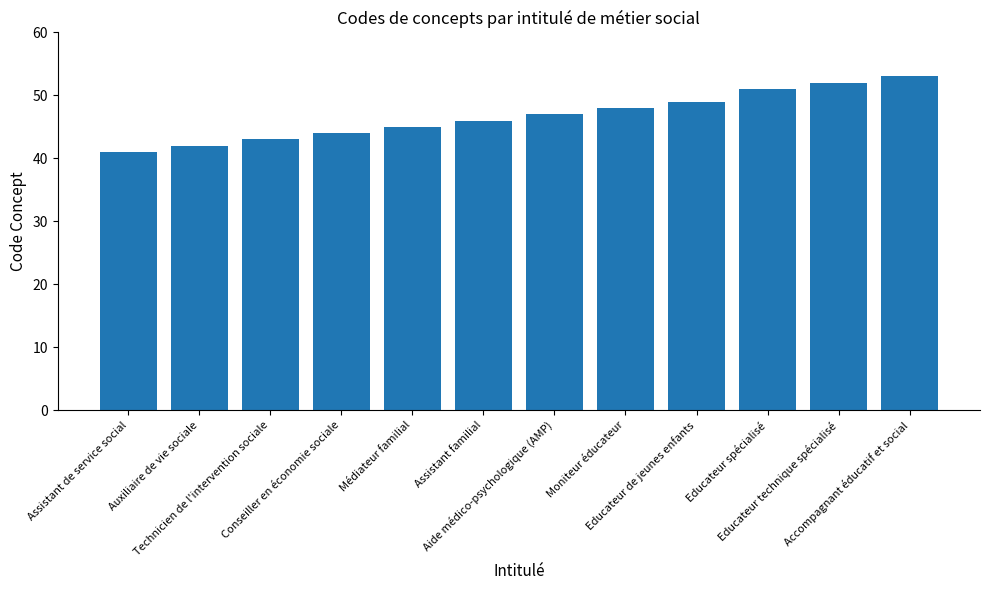

What is the smallest value displayed?

41